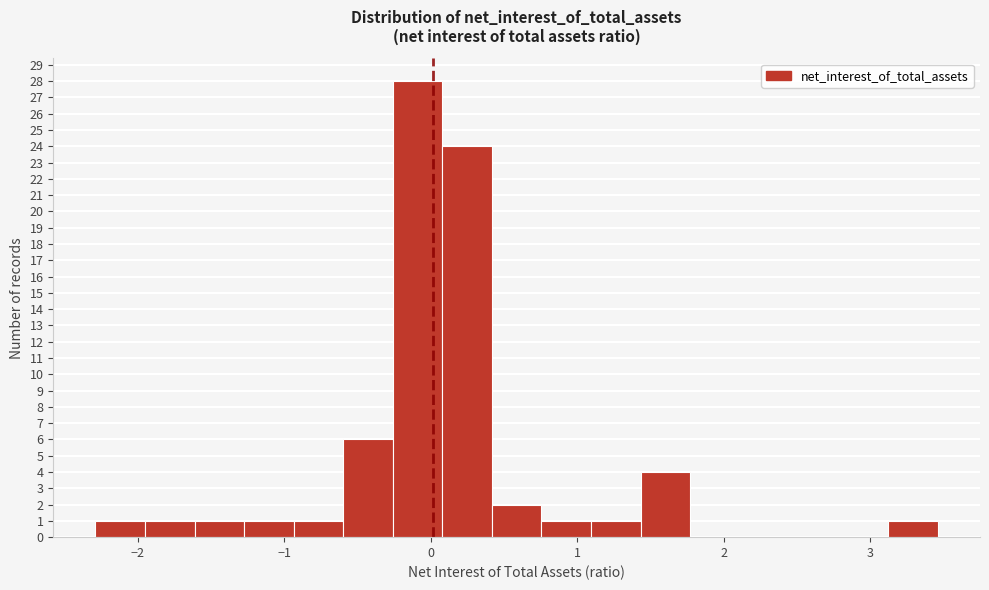

Read against the x-axis, roughly where is the centre of the tallest bar?

-0.1